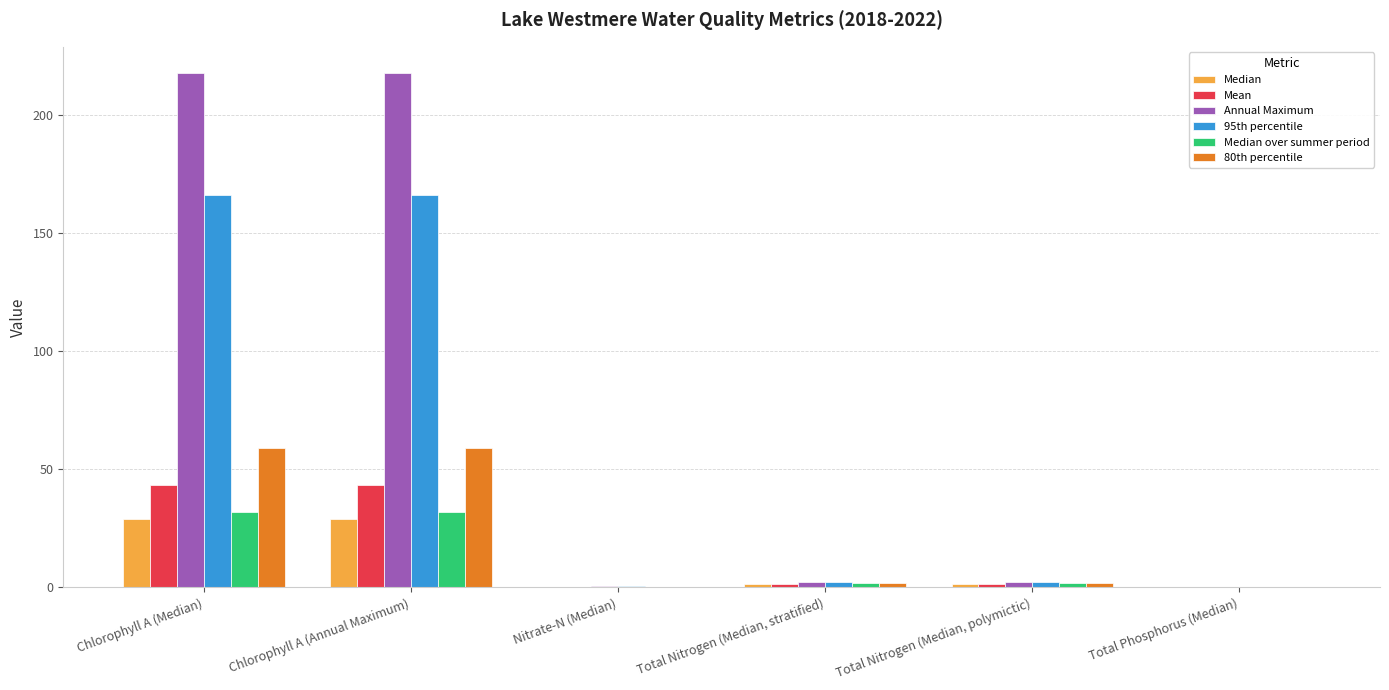

What is the sum of all 80th percentile values?

122.7